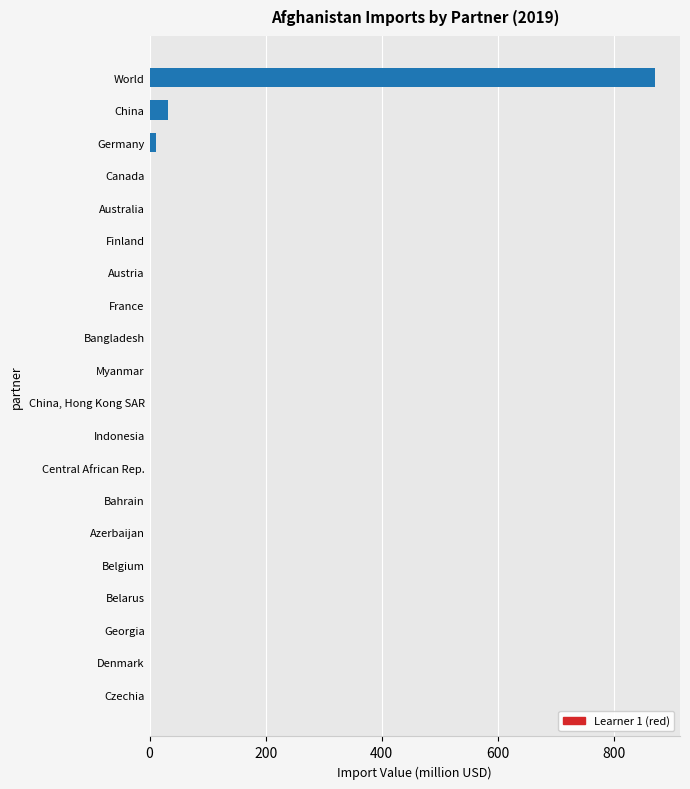

At which category does the chart reach its peak across all series?

World